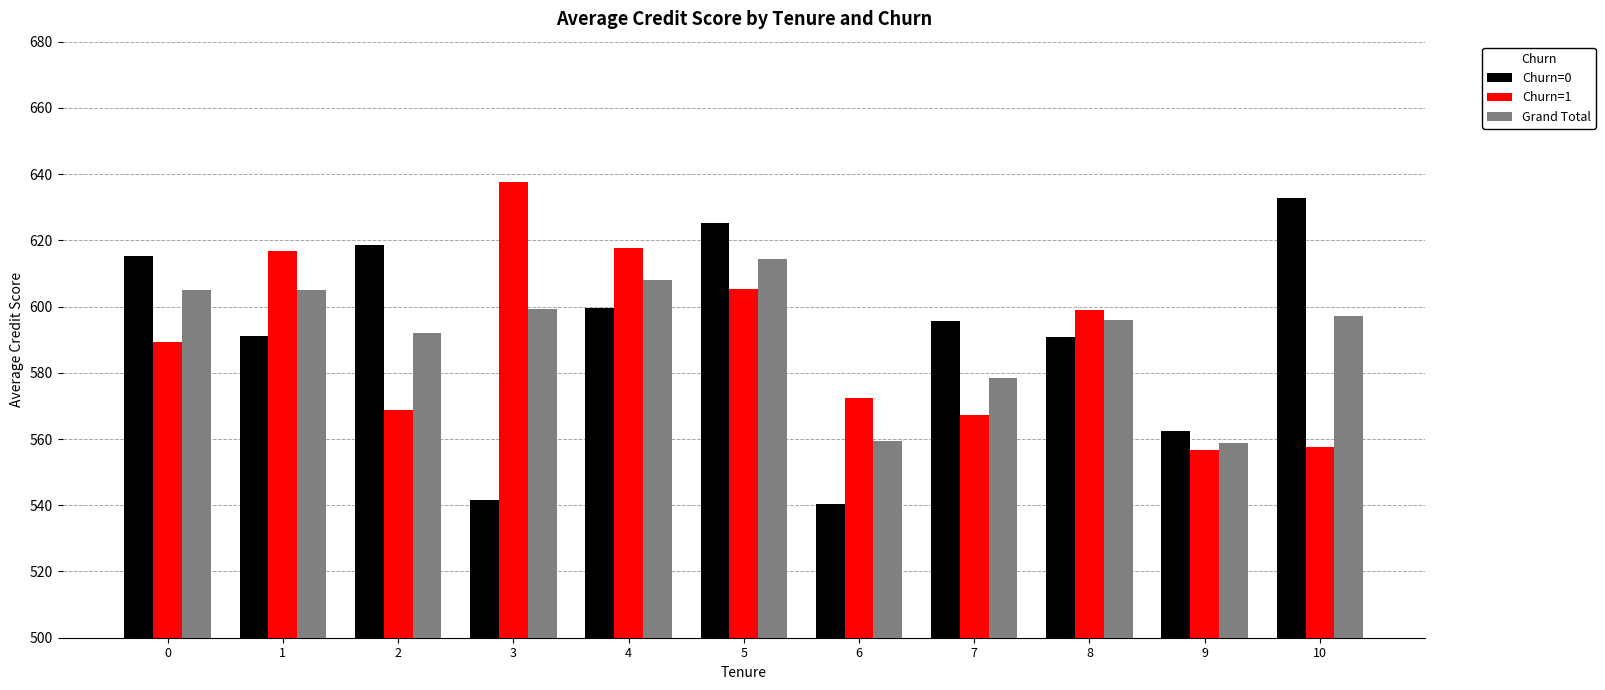

Rank the series by their maximum value, from highest to lowest.

Churn=1, Churn=0, Grand Total